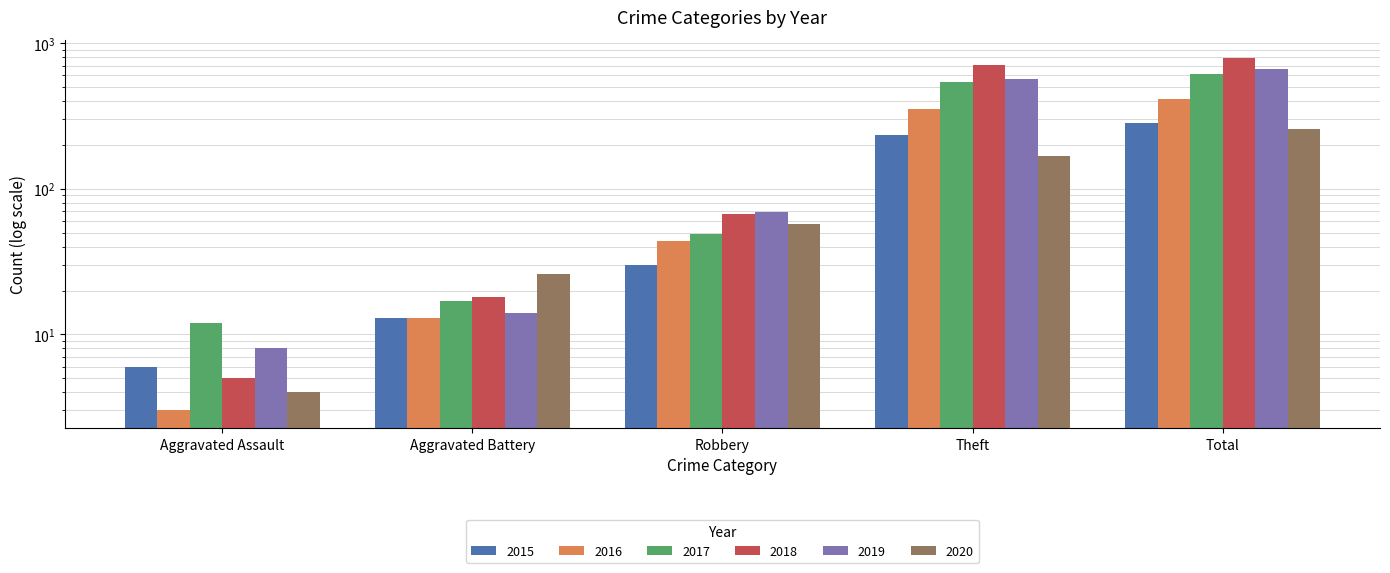

What is the average value of the 2017 series?

247